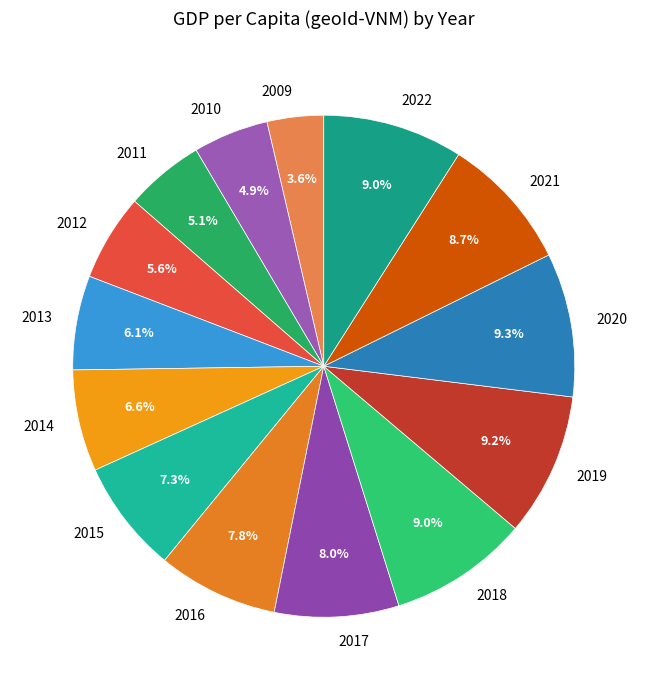

True or false: 2020 accounts for 9% of the total.

True